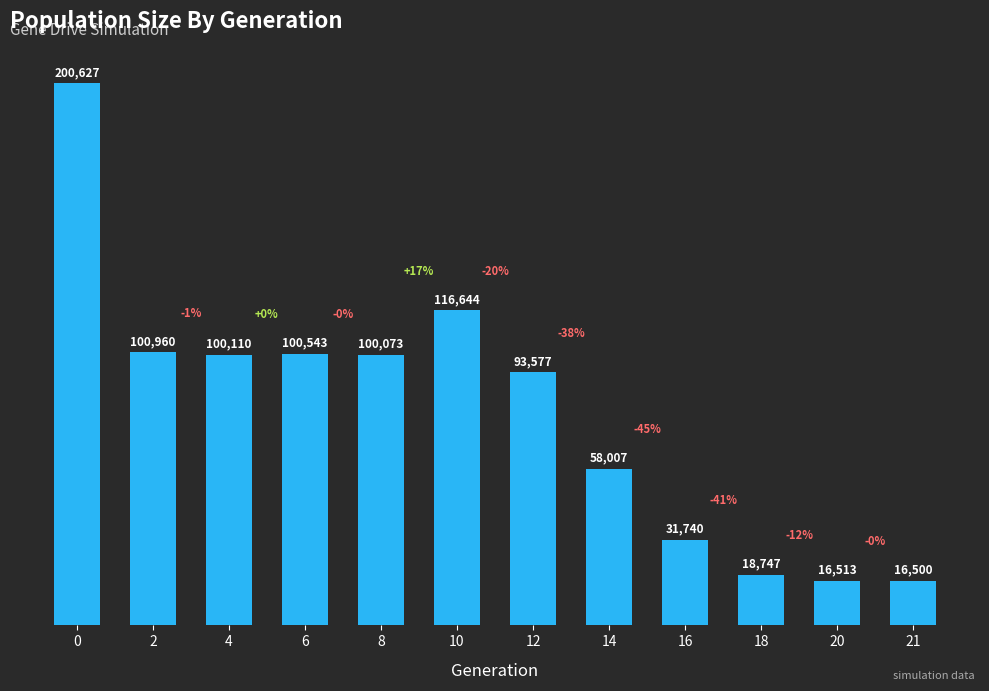

Rank the categories by value from lowest to highest.

21, 20, 18, 16, 14, 12, 8, 4, 6, 2, 10, 0